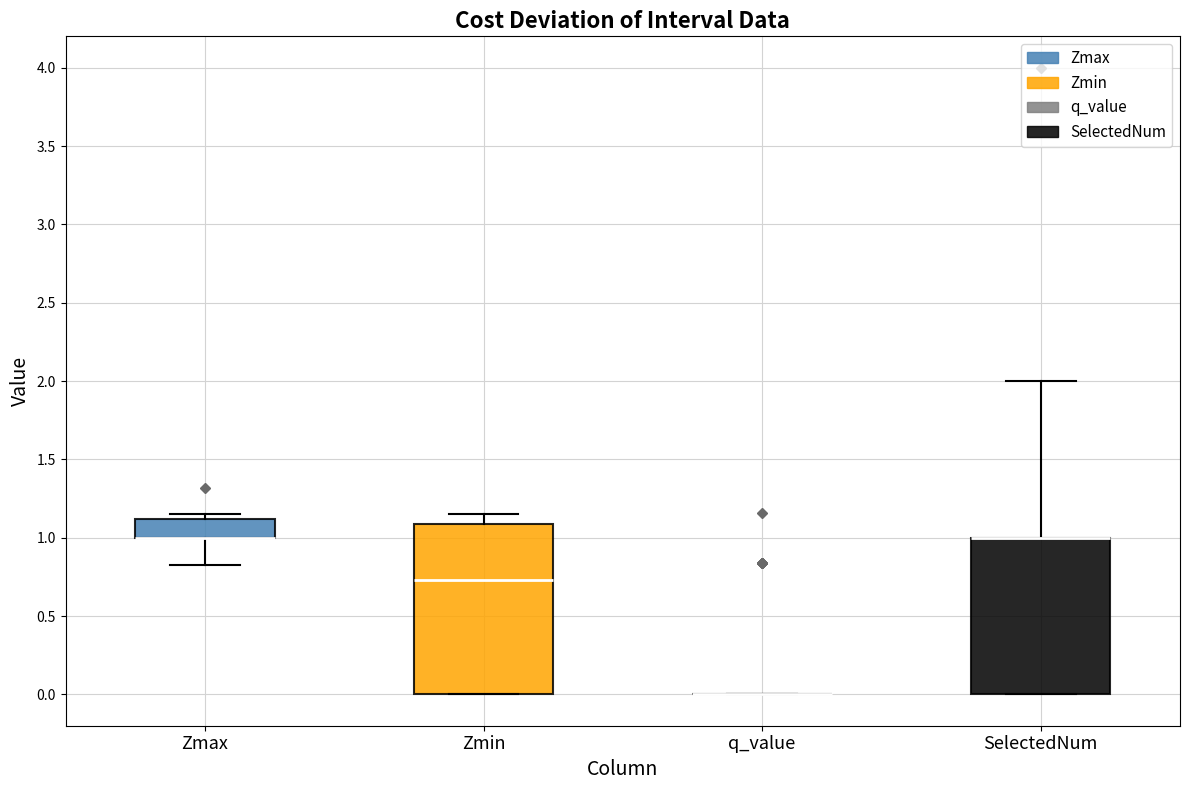

Which box is the tallest, from its lower edge to its upper edge?

Zmin